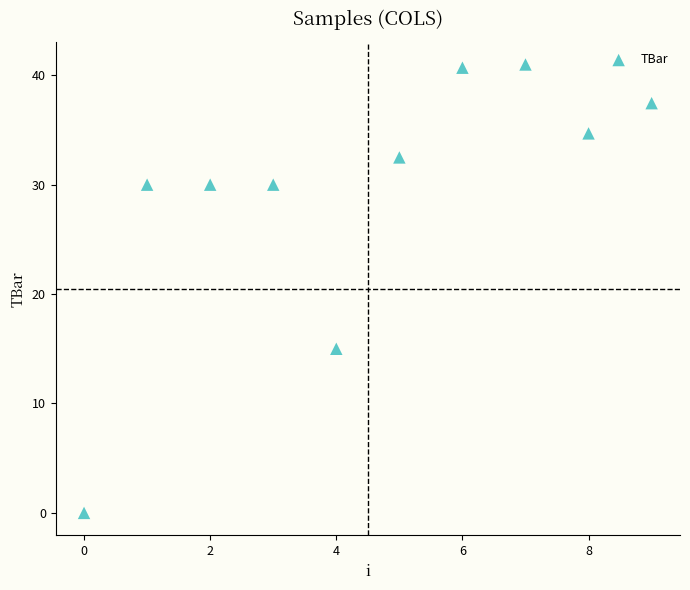

What Y value in the scatter plot is closest to 20?

15.0